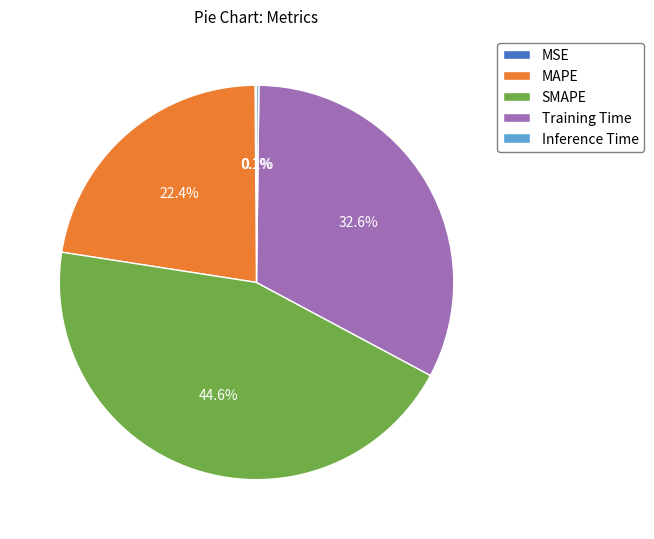

Which has a higher value, MAPE or Training Time?

Training Time